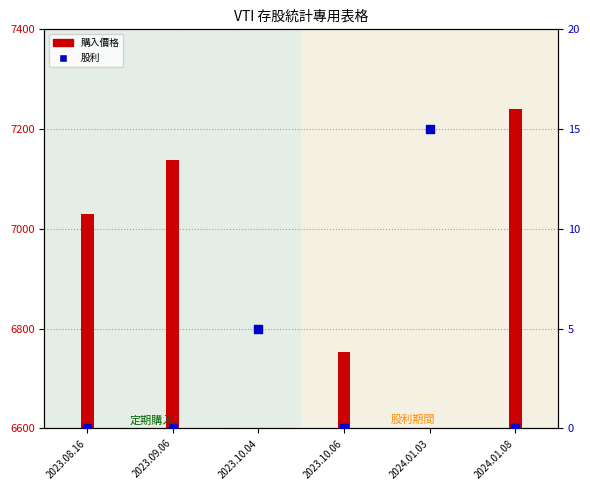

What is the change in value from 2023.10.04 to 2023.10.06?

-5